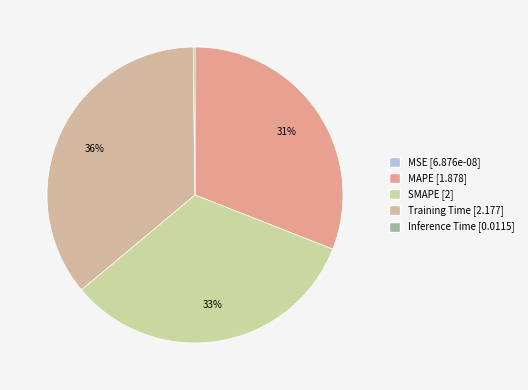

How many slices are in this pie chart?

5